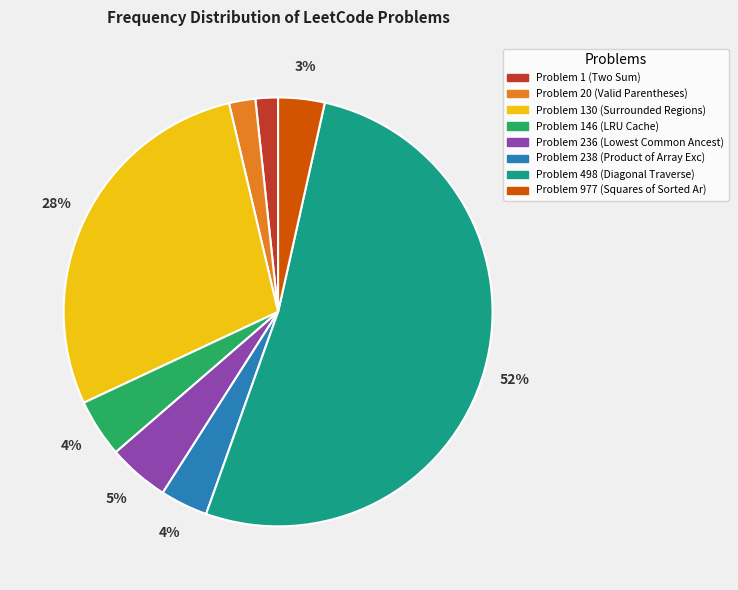

To the nearest percent, what is the average slice percentage?

12%